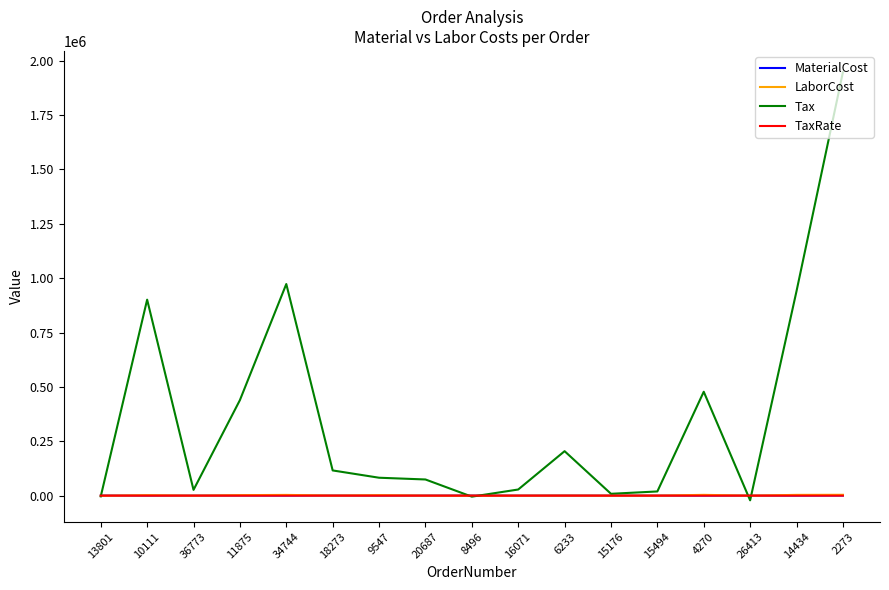

The value of Tax at 14434 is 1671430.2. True or false?

False